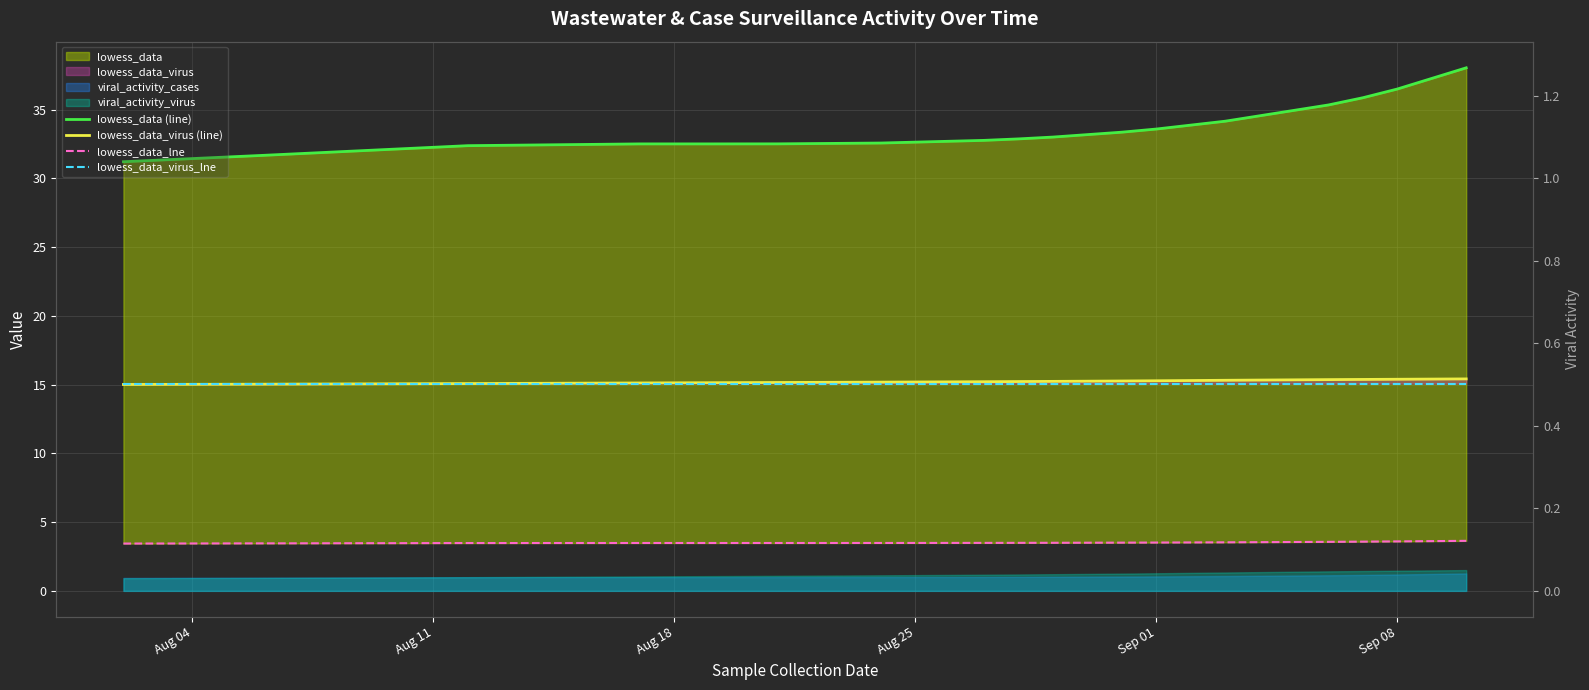

True or false: lowess_data_lne has more than 0 interior local peaks.

True